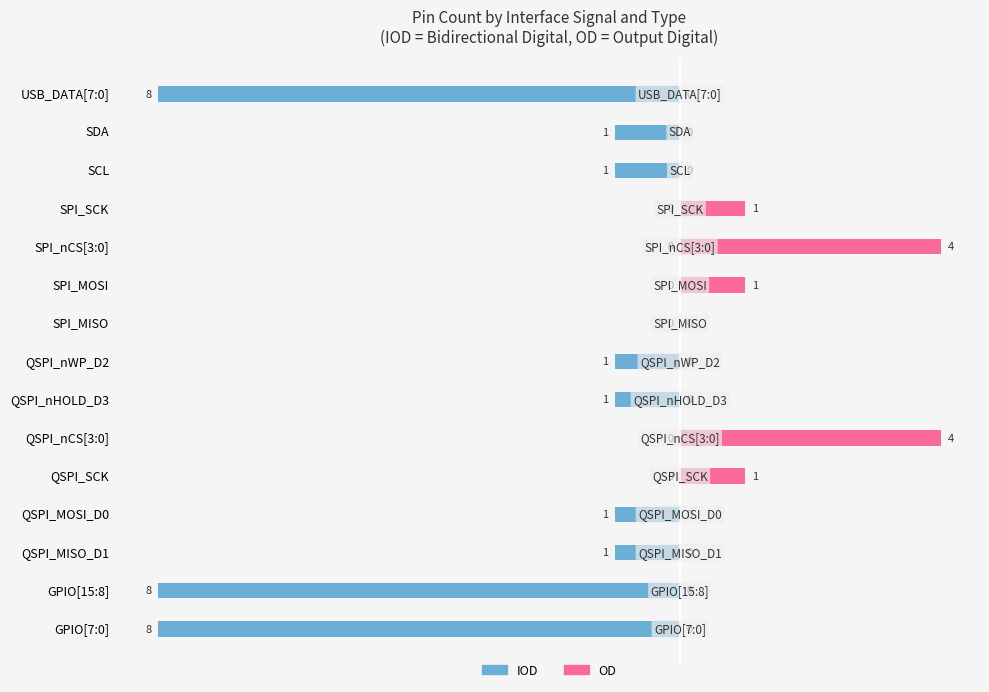

Reading right to left, extract all data points from this chart.

IOD: -8	-1	-1	0	0	0	0	-1	-1	0	0	-1	-1	-8	-8
OD: 0	0	0	1	4	1	0	0	0	4	1	0	0	0	0